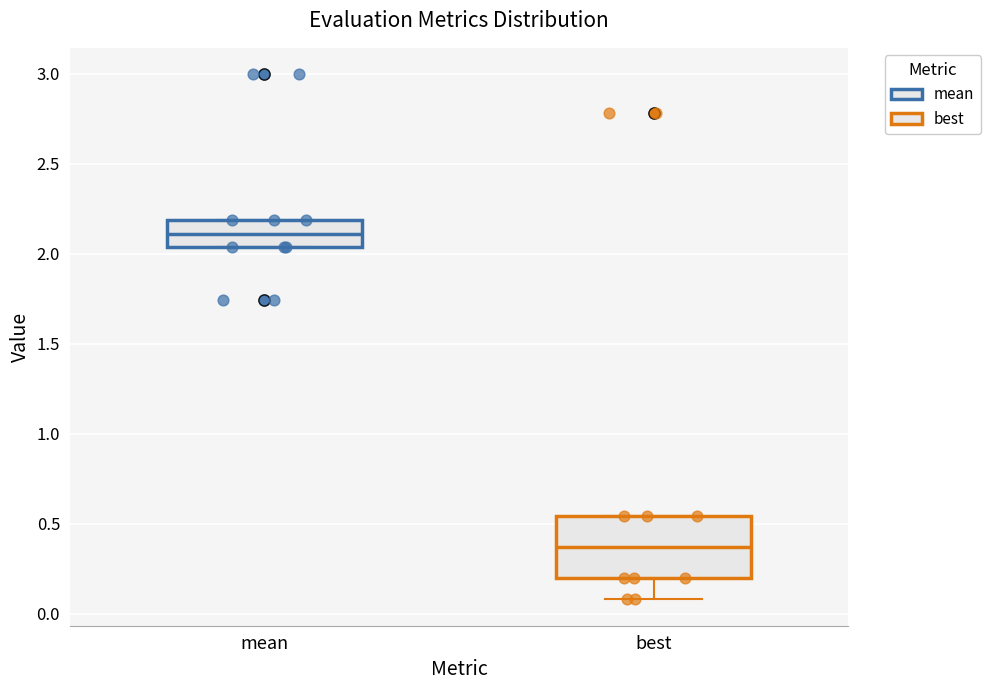

Reading left to right, transcribe this box plot: for each box, give where its median line is, the range the box spans, and where its two whiskers end, as read against the y-axis. The values are not printed on the chart, so give them approximately, as read against the axis.

mean: median 2.10, box 2.05 to 2.20, whiskers 2.05 to 2.20
best: median 0.35, box 0.20 to 0.55, whiskers 0.10 to 0.55